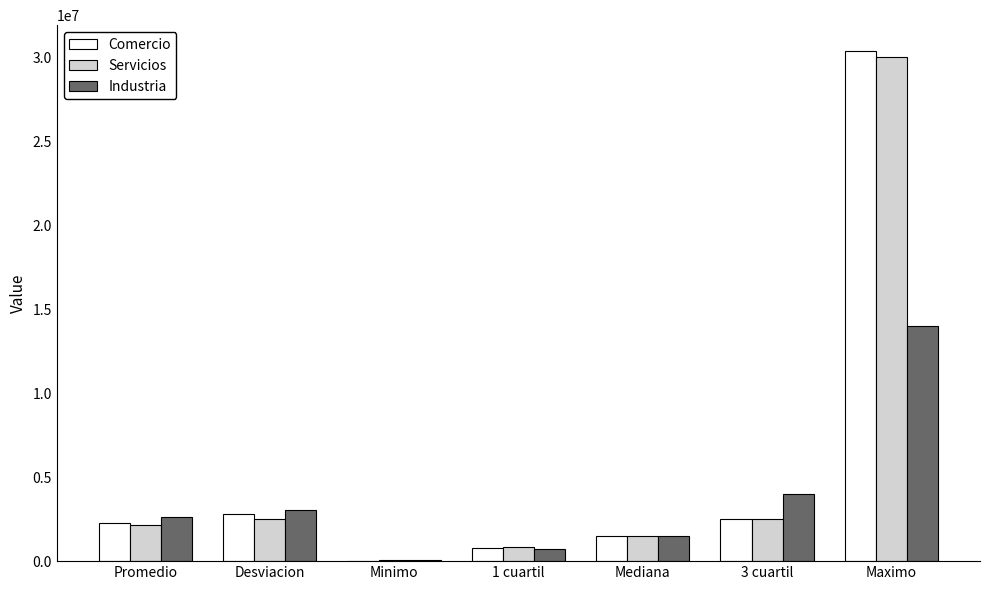

Which series changed the most between 1 cuartil and 3 cuartil?

Industria